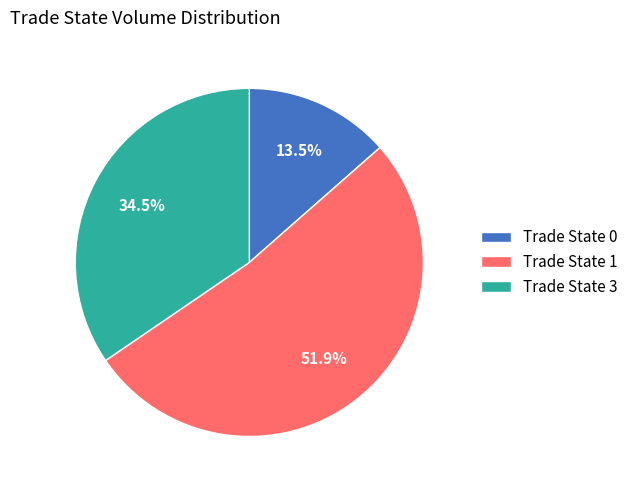

Which category has the biggest portion of the pie?

Trade State 1